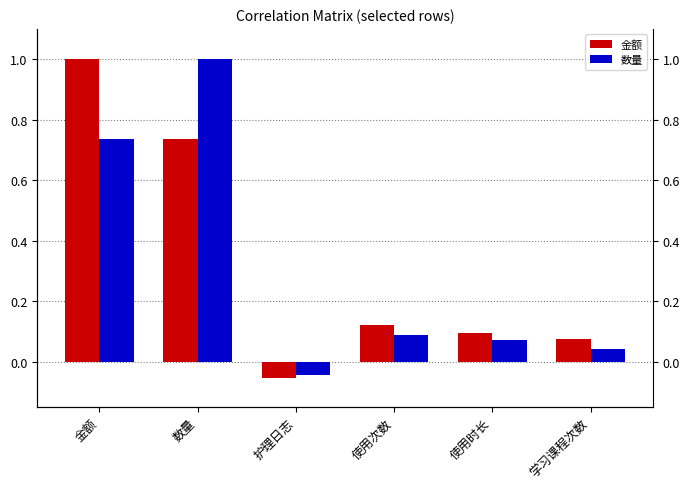

Reading left to right, extract all data points from this chart.

金额: 1.0	0.7	-0.1	0.1	0.1	0.1
数量: 0.7	1.0	-0.0	0.1	0.1	0.0